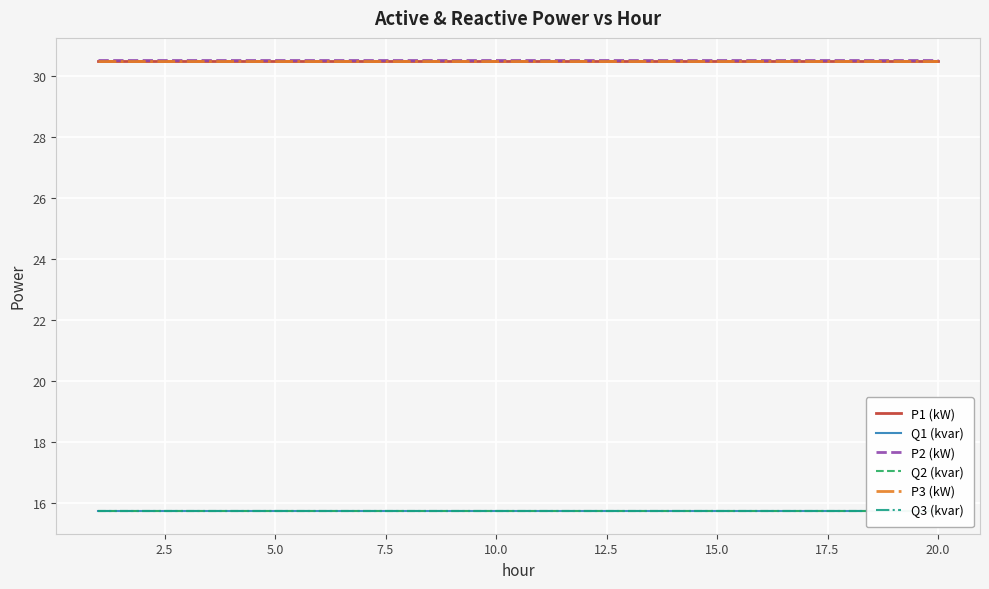

Reading right to left, what are all the values shown in this chart?

P1 (kW): 30.5	30.5	30.5	30.5	30.5	30.5	30.5	30.5	30.5	30.5	30.5	30.5	30.5	30.5	30.5	30.5	30.5	30.5	30.5	30.5
Q1 (kvar): 15.7	15.7	15.7	15.7	15.7	15.7	15.7	15.7	15.7	15.7	15.7	15.7	15.7	15.7	15.7	15.7	15.7	15.7	15.7	15.7
P2 (kW): 30.5	30.5	30.5	30.5	30.5	30.5	30.5	30.5	30.5	30.5	30.5	30.5	30.5	30.5	30.5	30.5	30.5	30.5	30.5	30.5
Q2 (kvar): 15.7	15.7	15.7	15.7	15.7	15.7	15.7	15.7	15.7	15.7	15.7	15.7	15.7	15.7	15.7	15.7	15.7	15.7	15.7	15.7
P3 (kW): 30.5	30.5	30.5	30.5	30.5	30.5	30.5	30.5	30.5	30.5	30.5	30.5	30.5	30.5	30.5	30.5	30.5	30.5	30.5	30.5
Q3 (kvar): 15.7	15.7	15.7	15.7	15.7	15.7	15.7	15.7	15.7	15.7	15.7	15.7	15.7	15.7	15.7	15.7	15.7	15.7	15.7	15.7